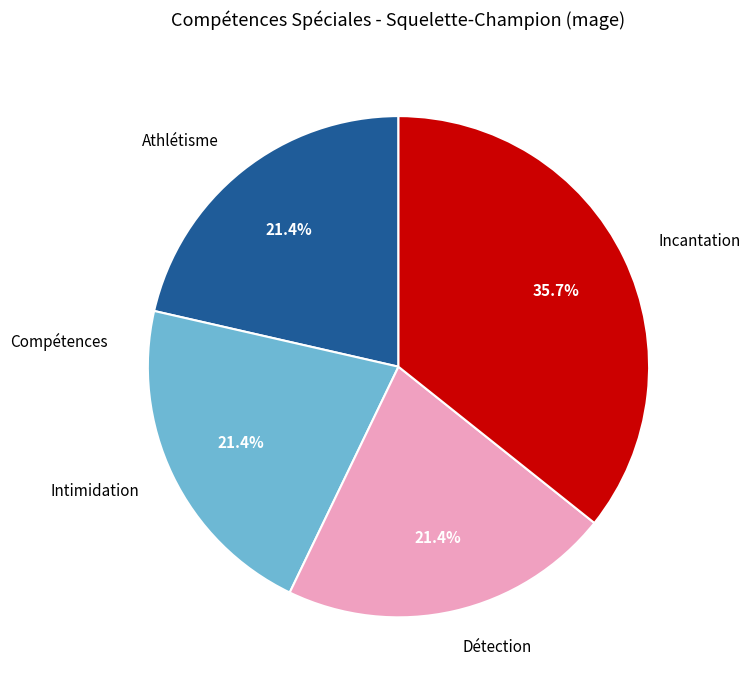

Does Intimidation account for over 50% of the chart?

No